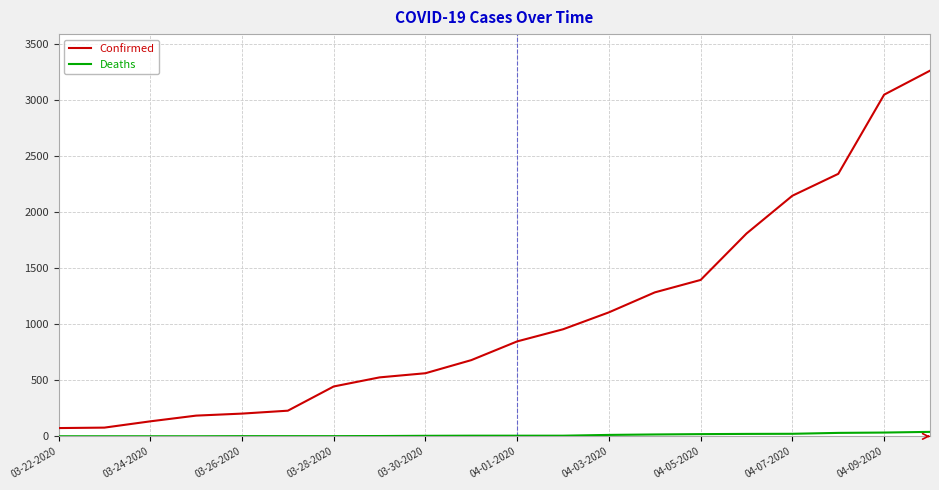

How many values in the Deaths series are below 6?

9